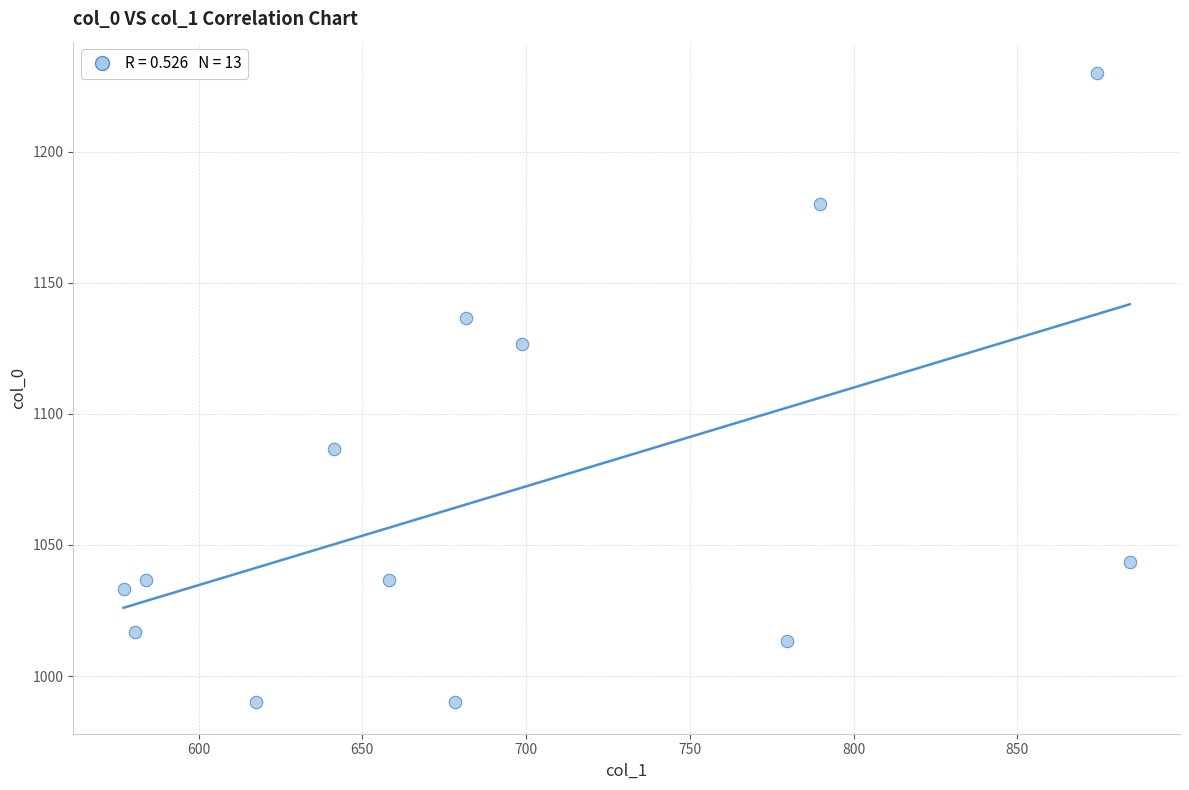

What is the range of Y values (max minus min)?

240.0